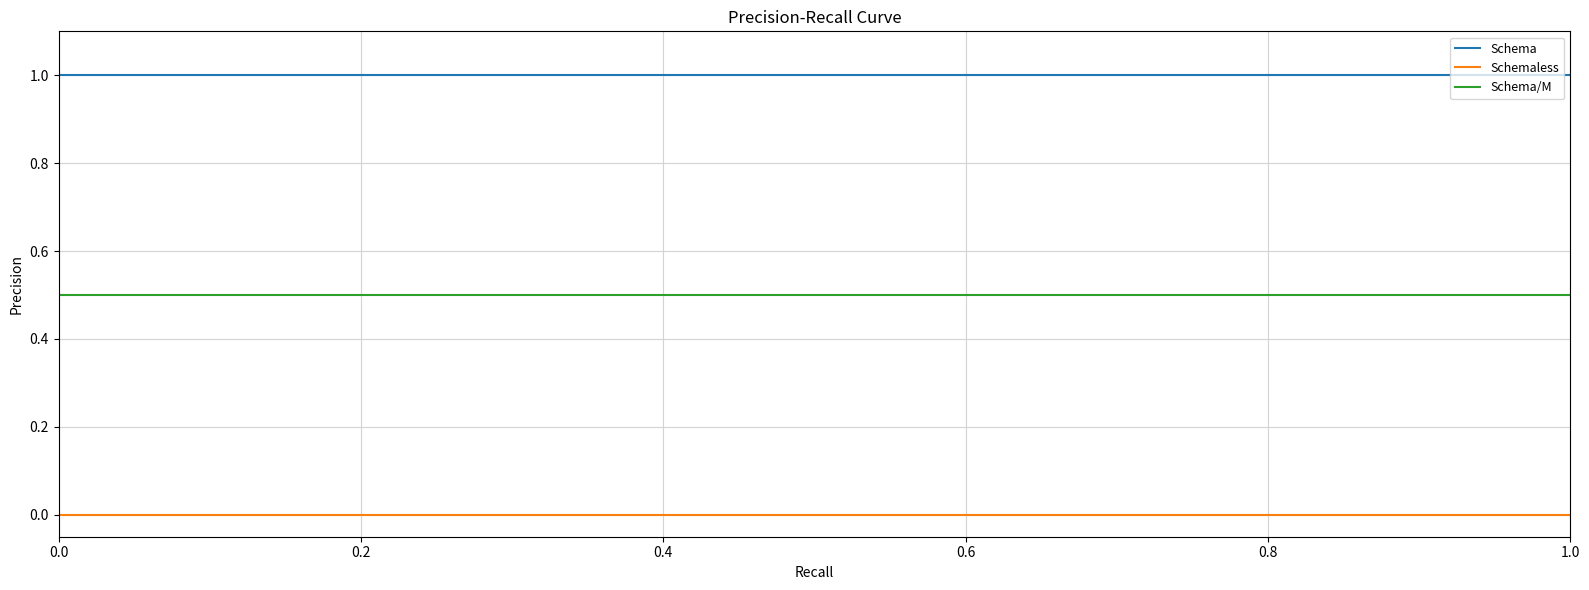

True or false: Schema and Schema/M intersect in this chart.

False